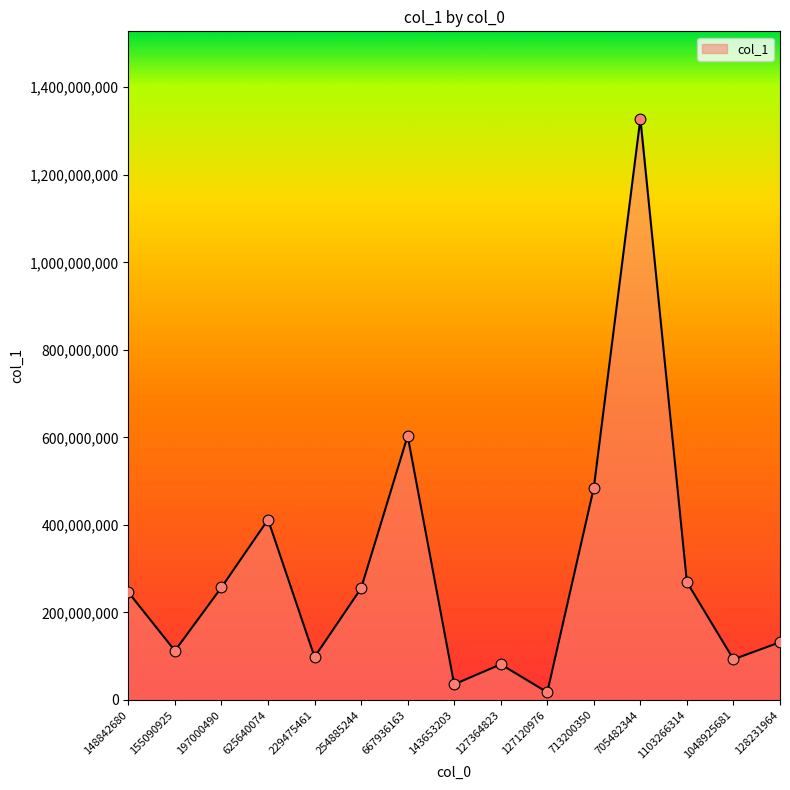

What is the change in value from 155090925 to 127364823?

-30922318